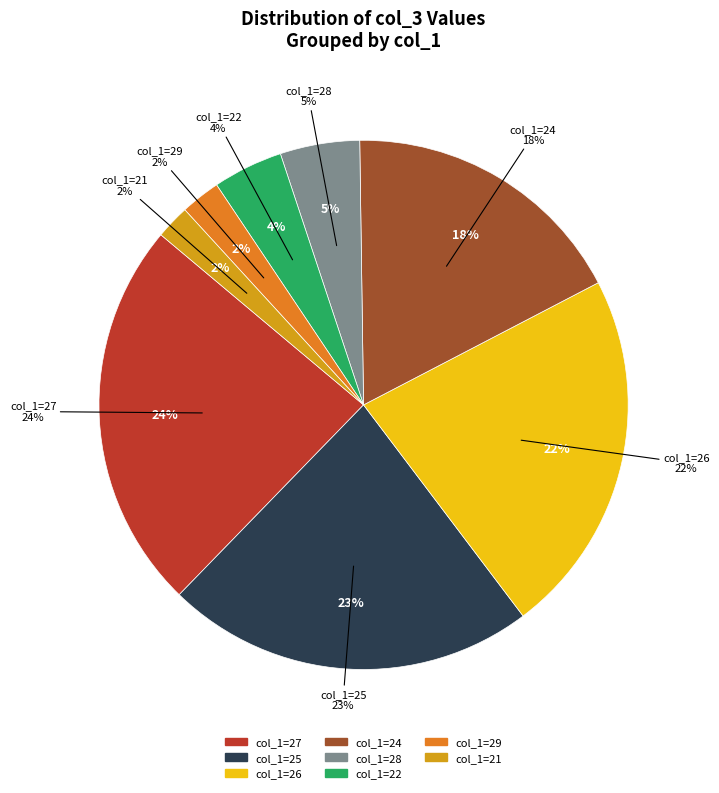

Does 27 account for over 50% of the chart?

No